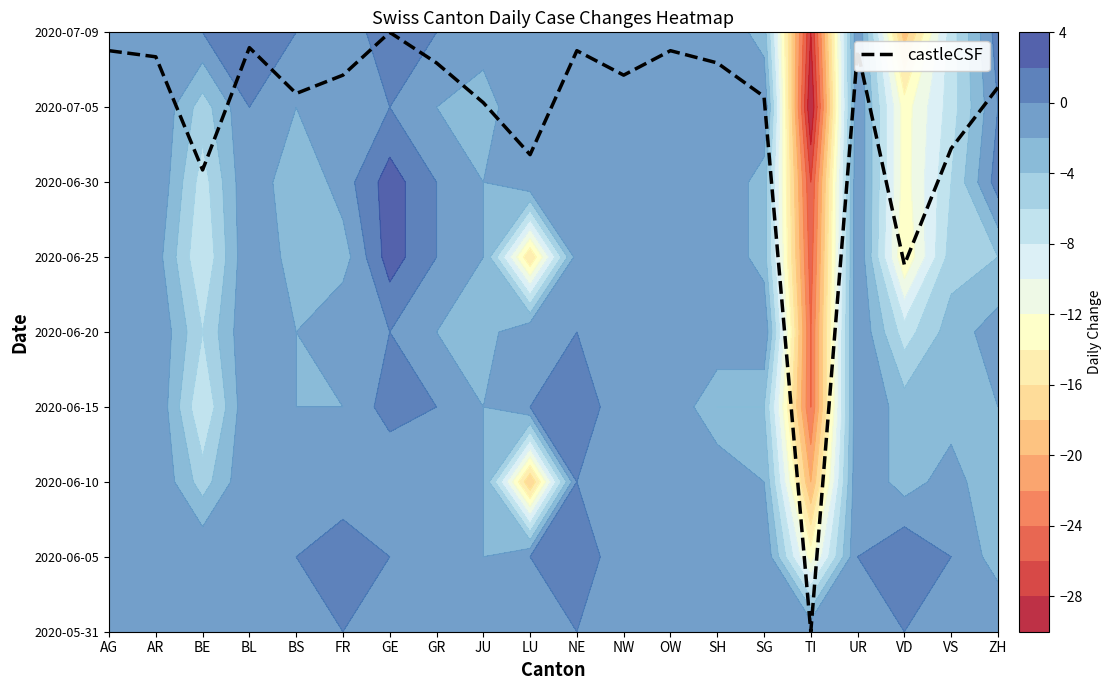

Reading left to right, what are all the values shown in this chart?

7.8	7.7	6.2	7.8	7.2	7.4	8.0	7.6	7.1	6.4	7.8	7.4	7.8	7.6	7.1	0.0	7.8	4.9	6.4	7.3